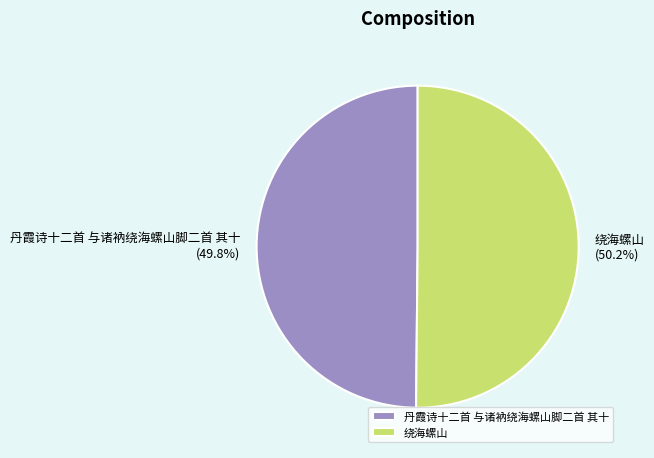

Is there a majority slice in this chart?

Yes